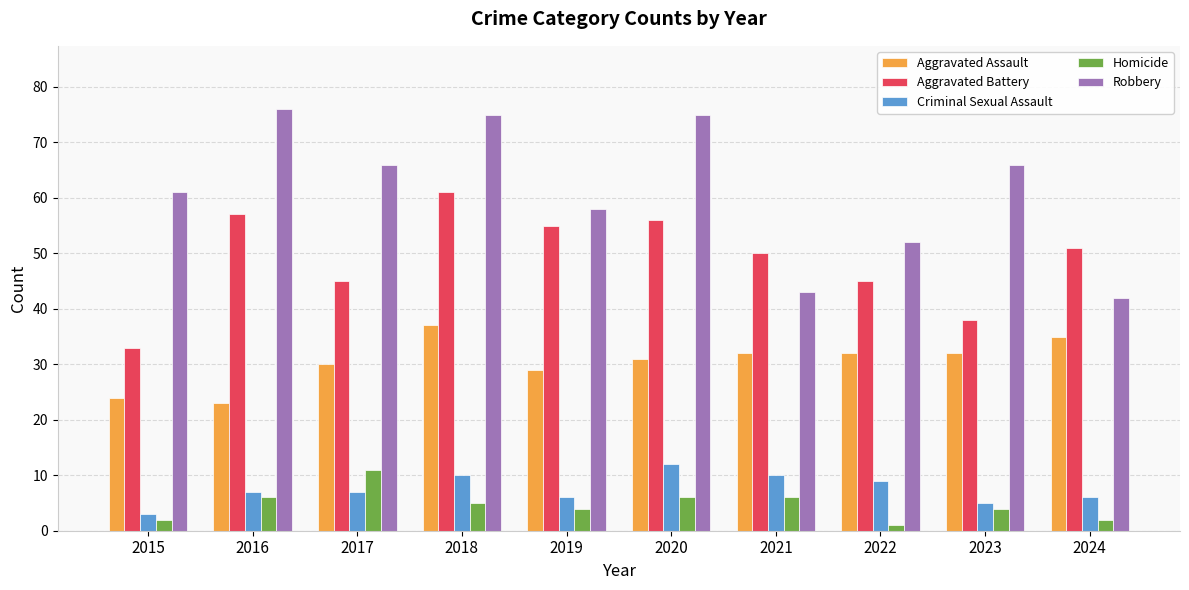

Which series has the largest total across all categories?

Robbery